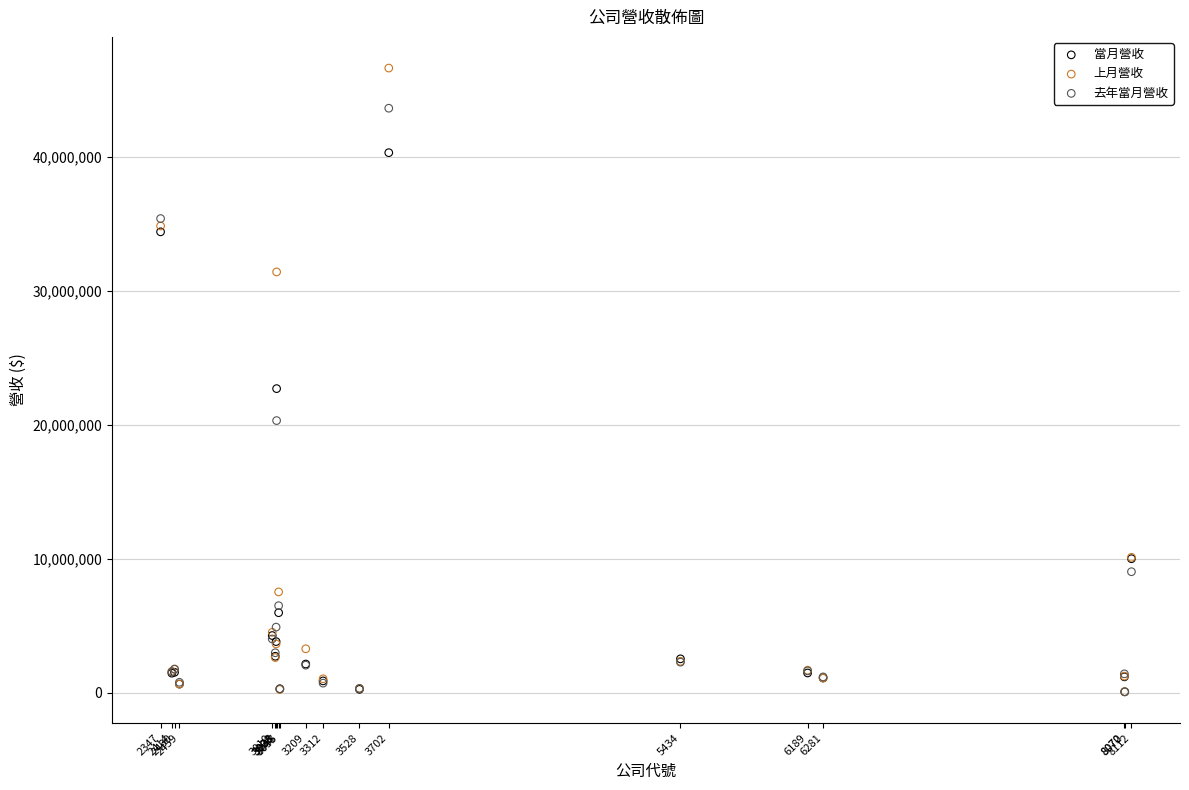

Across all series, what Y value is closest to 23352848?

22707386